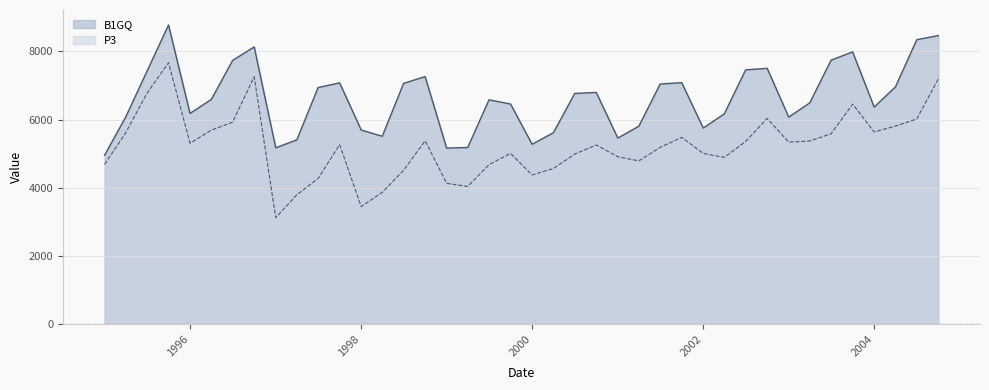

What is the sum of all P3 values?

208746.4